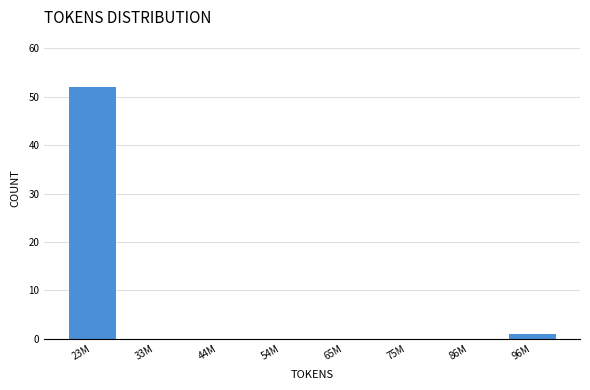

Reading right to left, transcribe all the data shown in this chart.

96M=1	86M=0	75M=0	65M=0	54M=0	44M=0	33M=0	23M=52